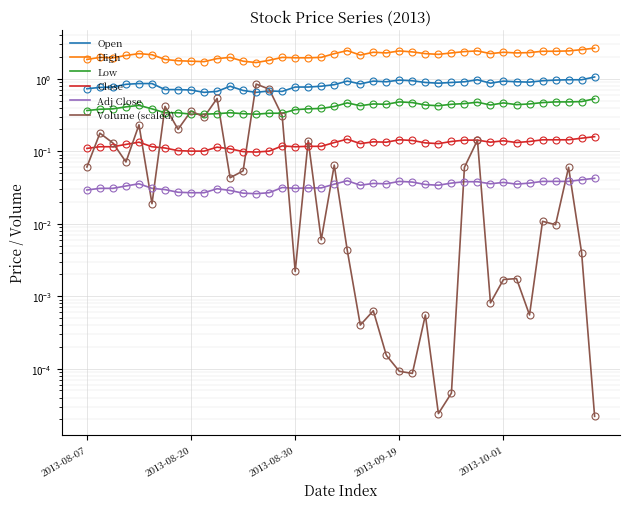

How many interior local valleys does the Volume (scaled) series have?

13